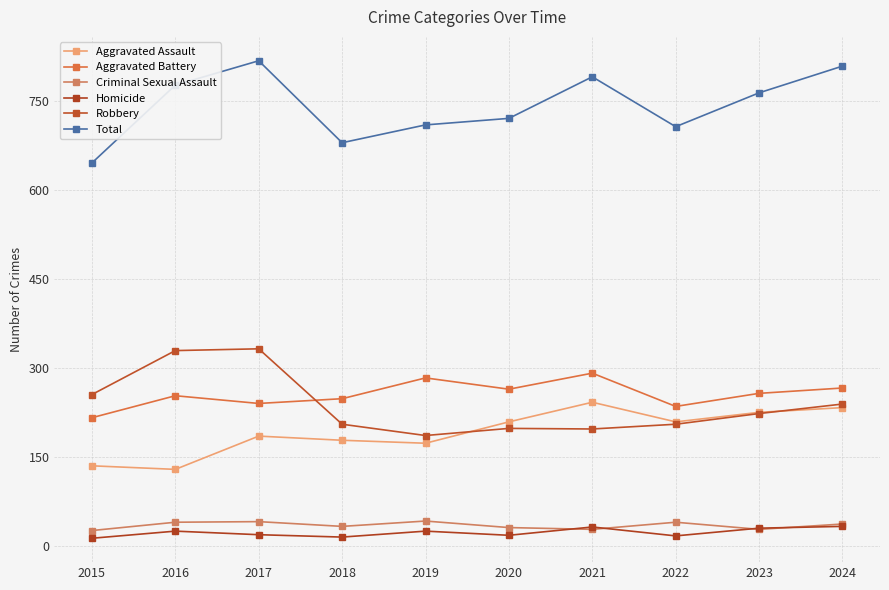

How many interior local peaks does the Aggravated Assault series have?

2